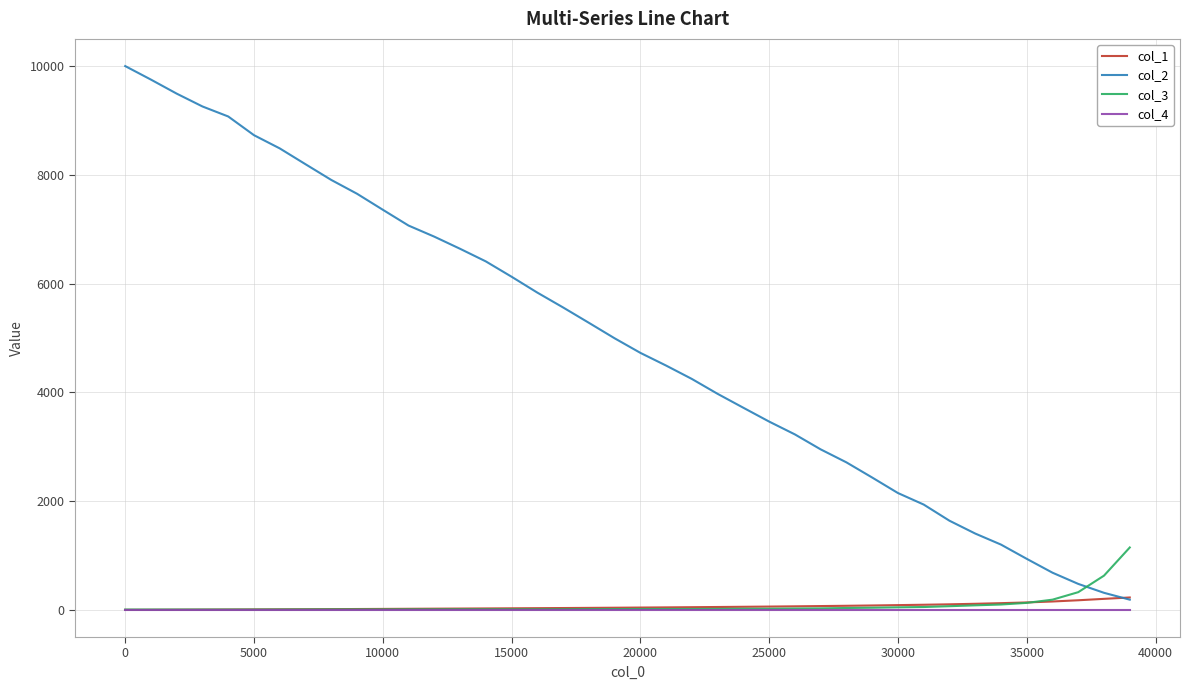

What is the difference between the maximum and minimum values in the col_2 series?

9813.0